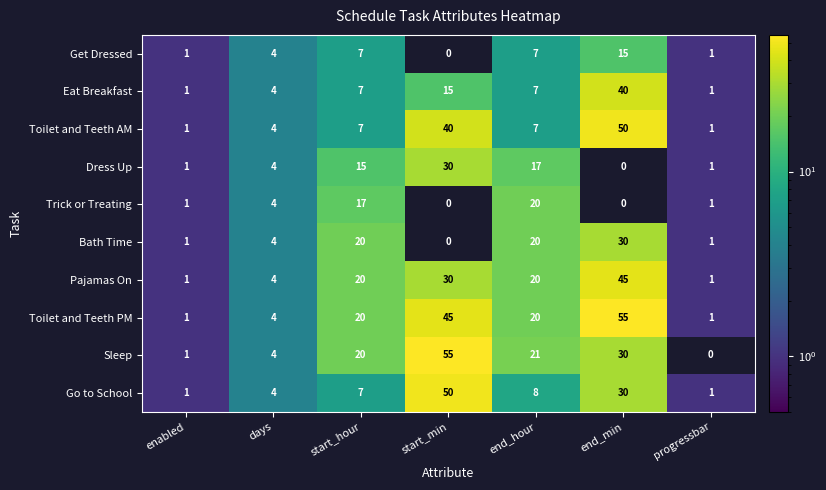

What is the maximum value for Pajamas On?

45